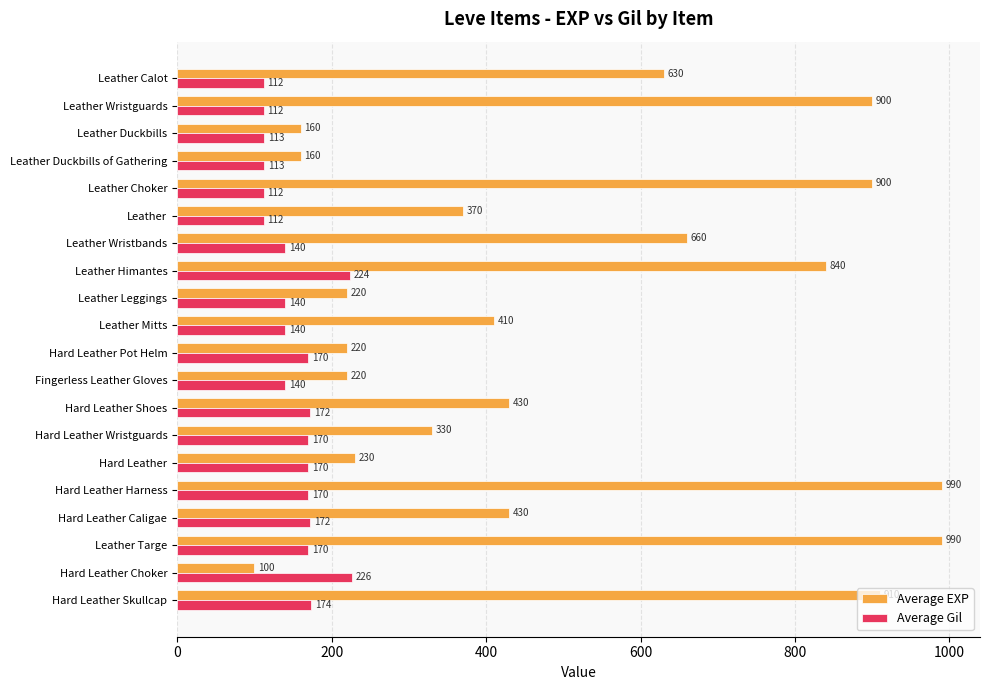

Which series changed the most between Leather Mitts and Hard Leather Skullcap?

Average EXP